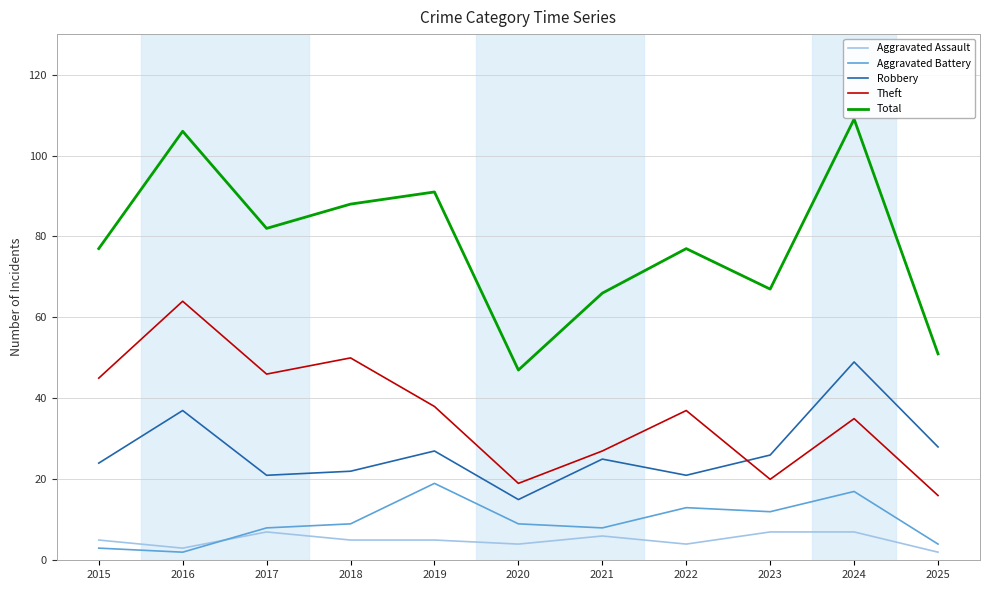

What value does the Total series have at 2019, to the nearest 10?

90